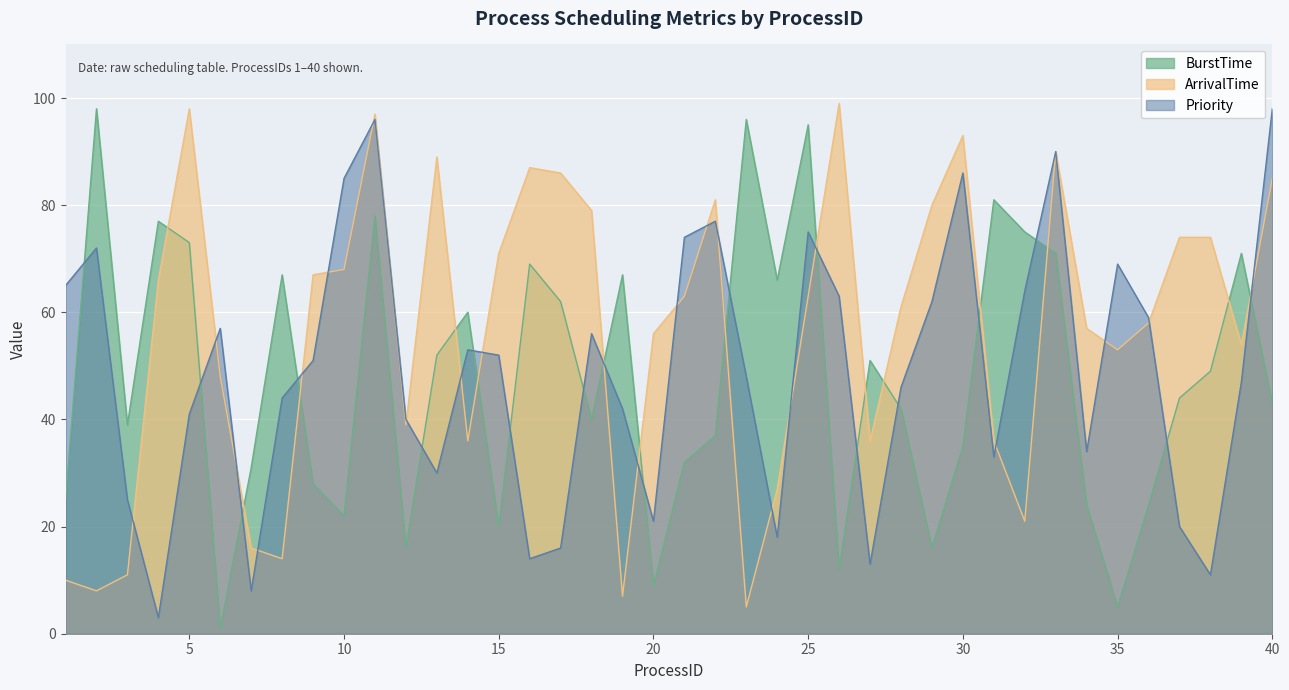

Is the value of ArrivalTime at 4 greater than the value of Priority at 38?

Yes